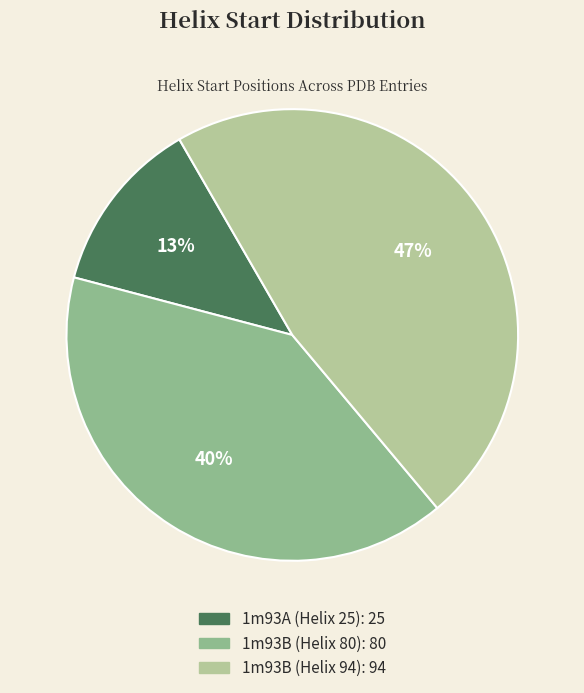

Does 1m93A (Helix 25) represent more than half of the total?

No